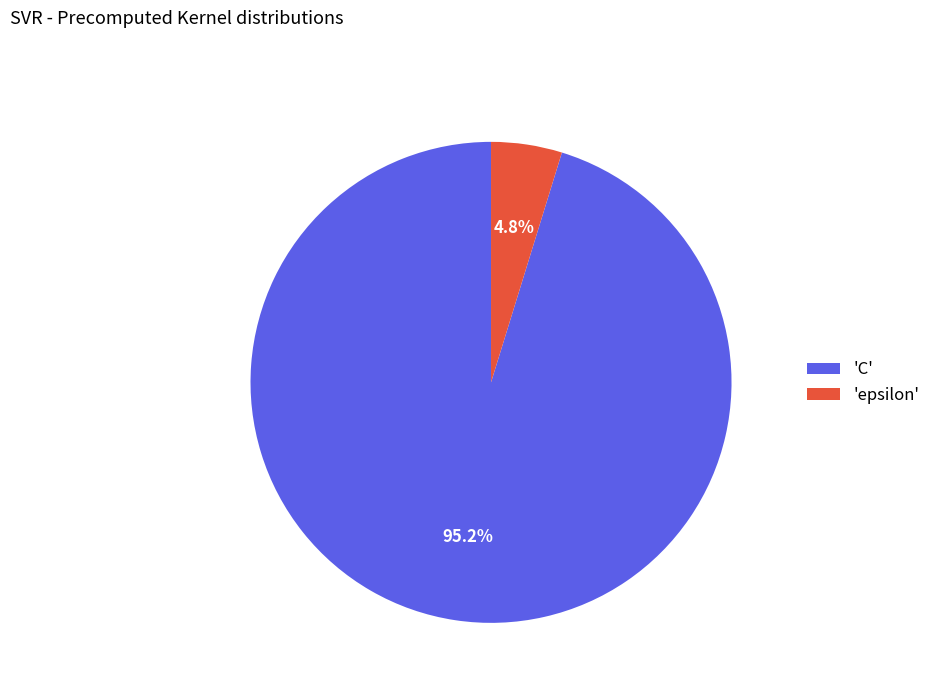

Which slice is the smallest?

'epsilon'